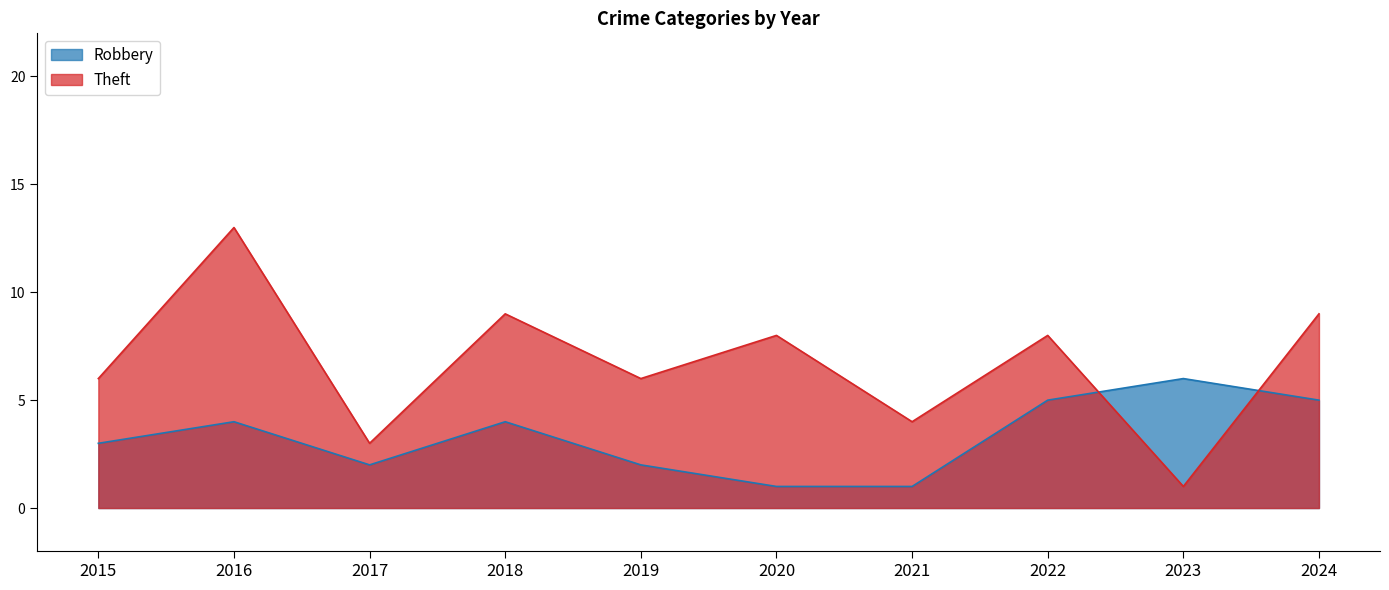

Which series has the widest spread of values?

Theft